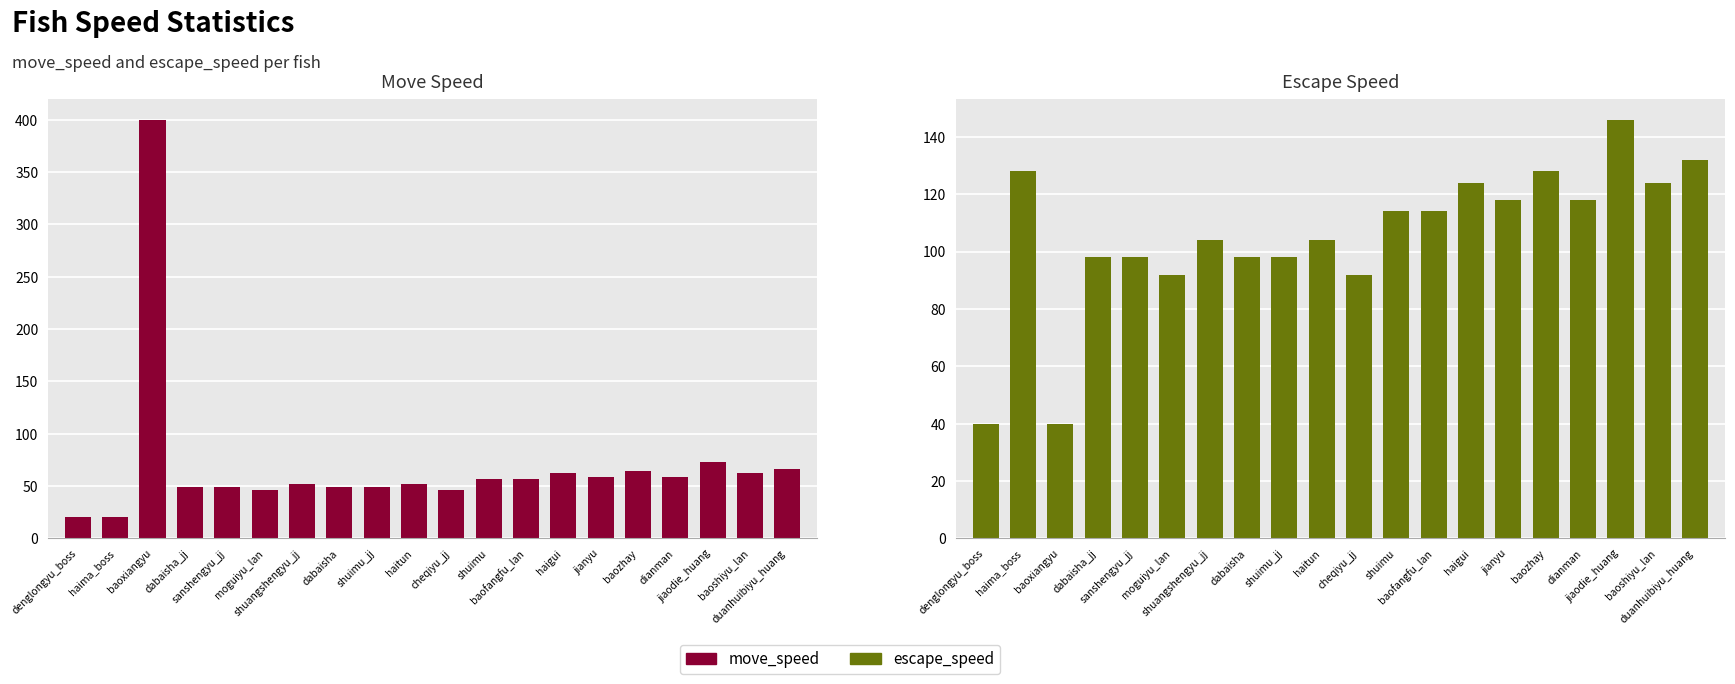

What position from the right is sanshengyu_jj?

16